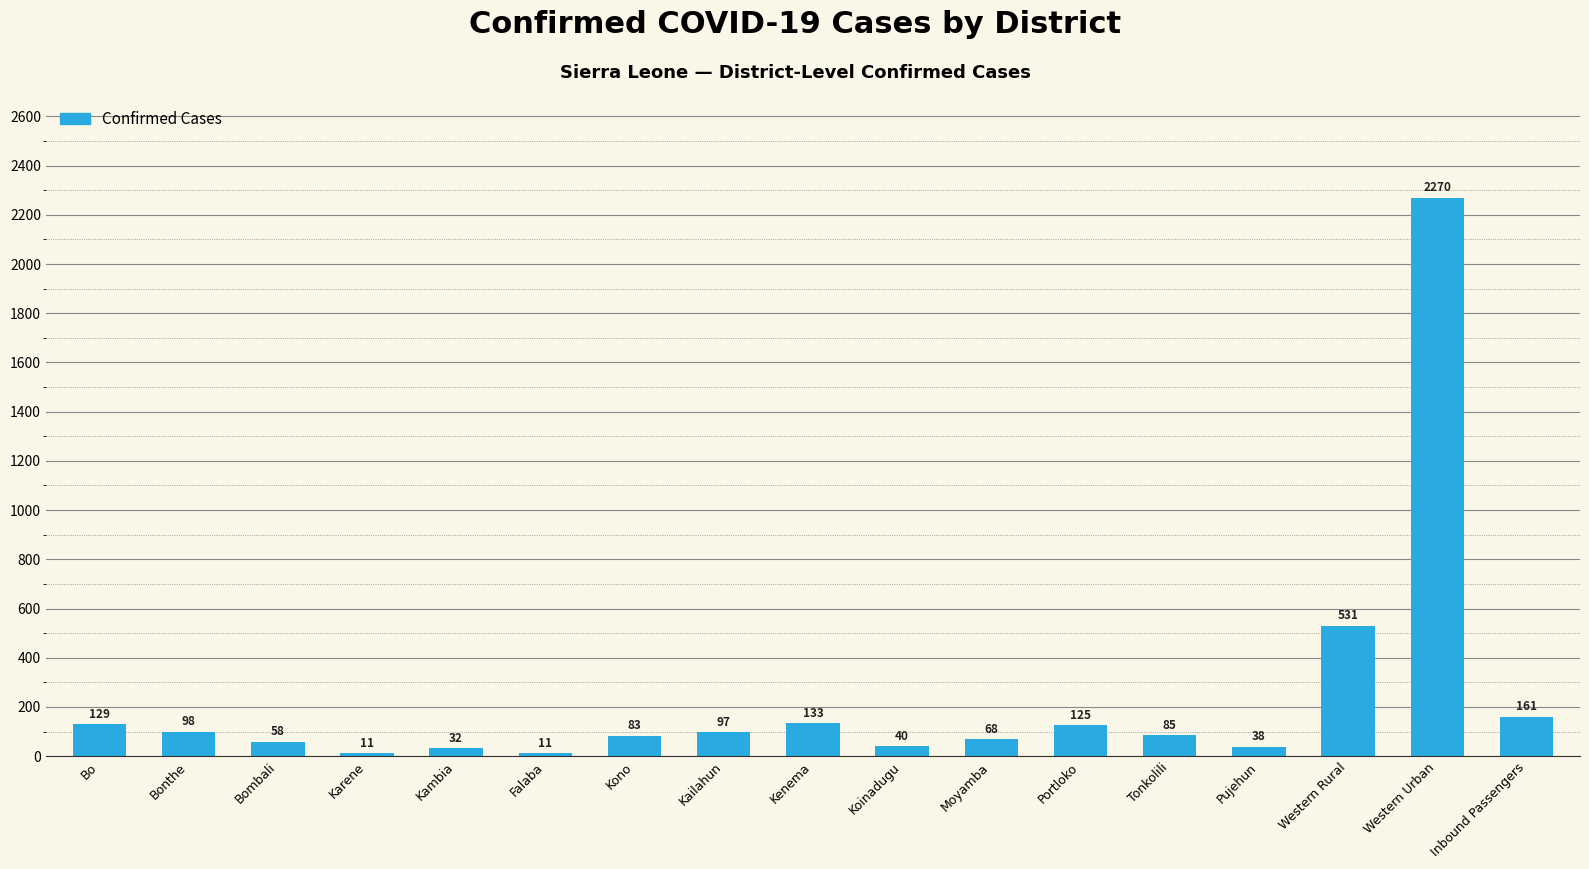

What is the label of the 7th bar from the left?

Kono